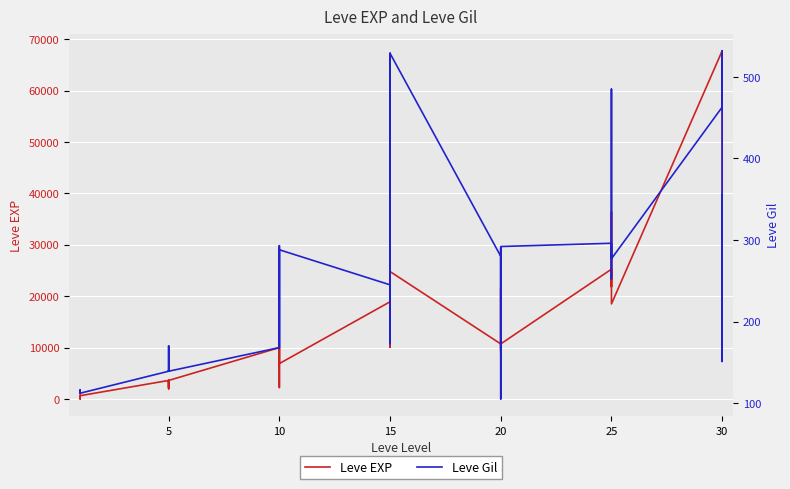

Reading left to right, what are all the values shown in this chart?

Leve EXP: 630	1	450	720	630	630	3600	2230	3040	3600	1980	3600	9990	7880	7880	2230	9990	6880	18910	13040	24790	10100	13040	24790	10710	12960	18290	21600	8990	10710	25250	25250	21830	25250	36390	18490	67730	25900	31330	25900
Leve Gil: 113	116	112	112	113	112	139	170	169	139	140	139	168	288	250	168	293	288	245	173	529	223	173	529	280	166	192	290	105	292	296	252	268	298	485	277	463	532	151	355